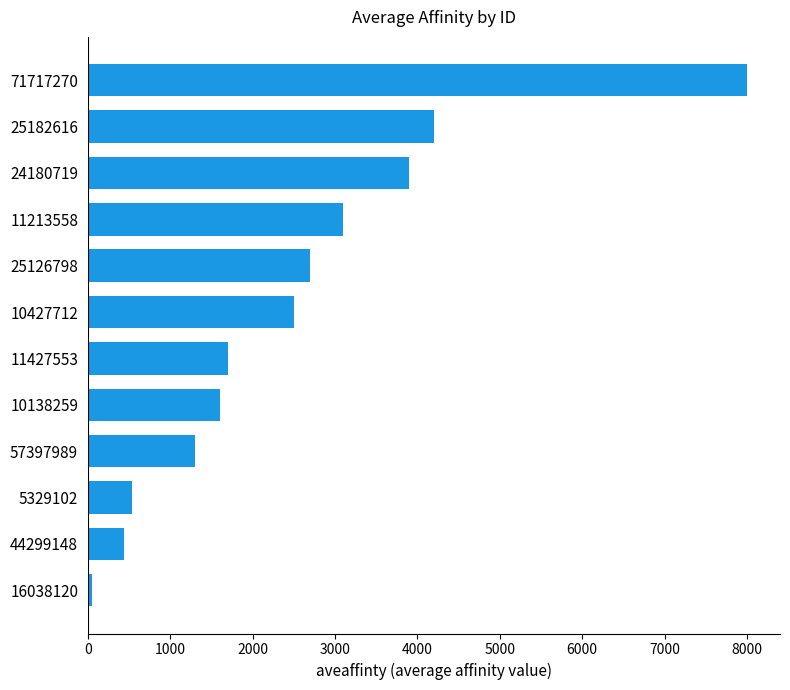

How many values are below 2500?

6